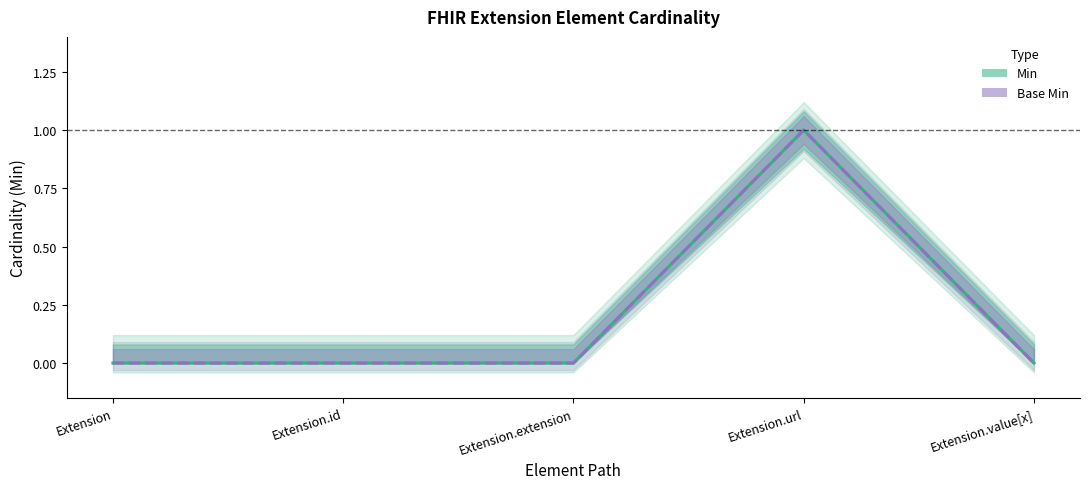

What is the highest value of the Min series?

1